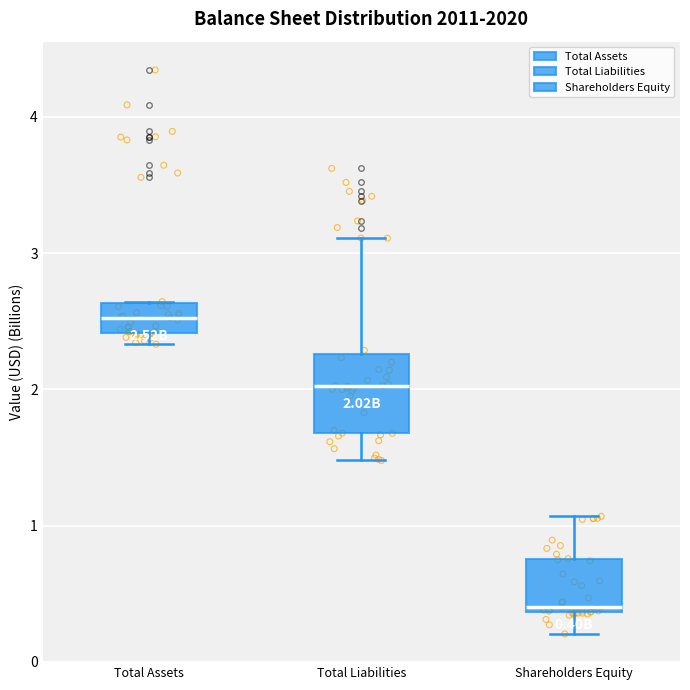

Which box is the tallest, from its lower edge to its upper edge?

Total Liabilities